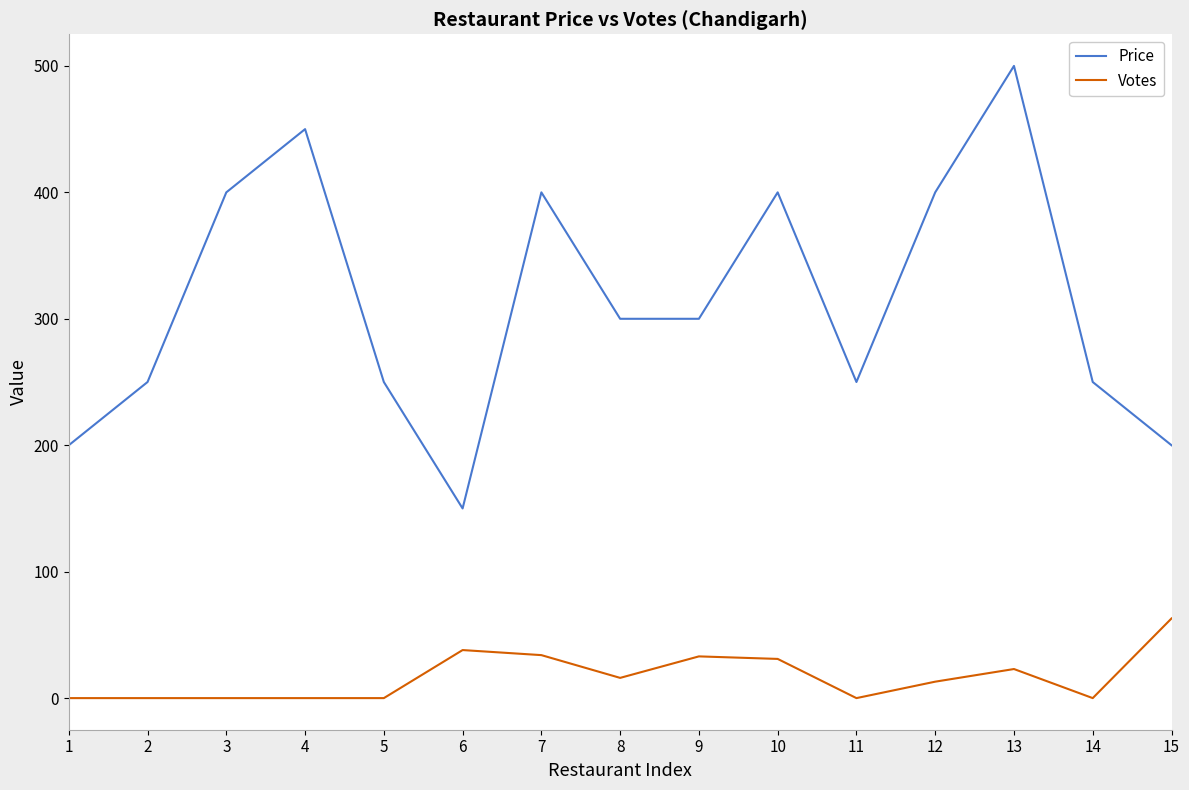

True or false: Votes and Price intersect in this chart.

False